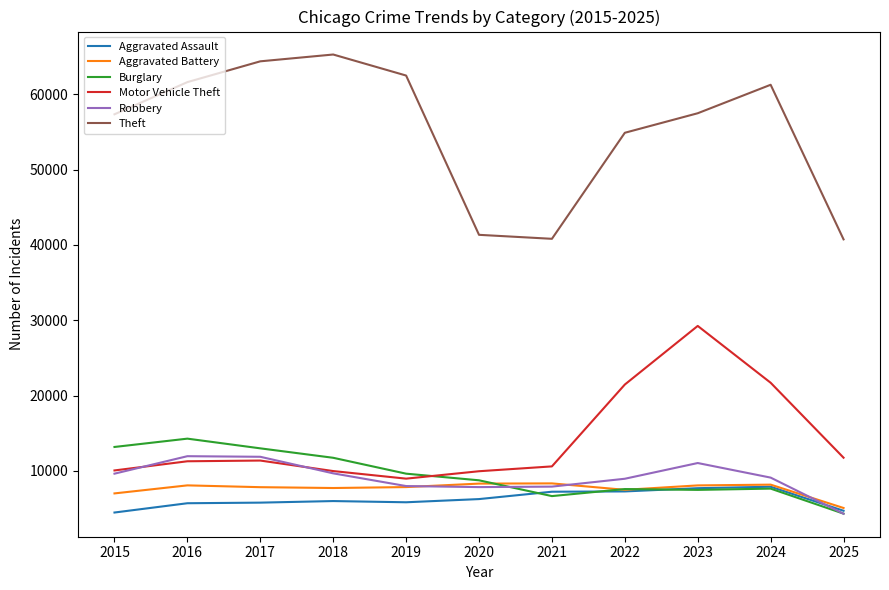

Is this an area chart (filled region under the line)?

No